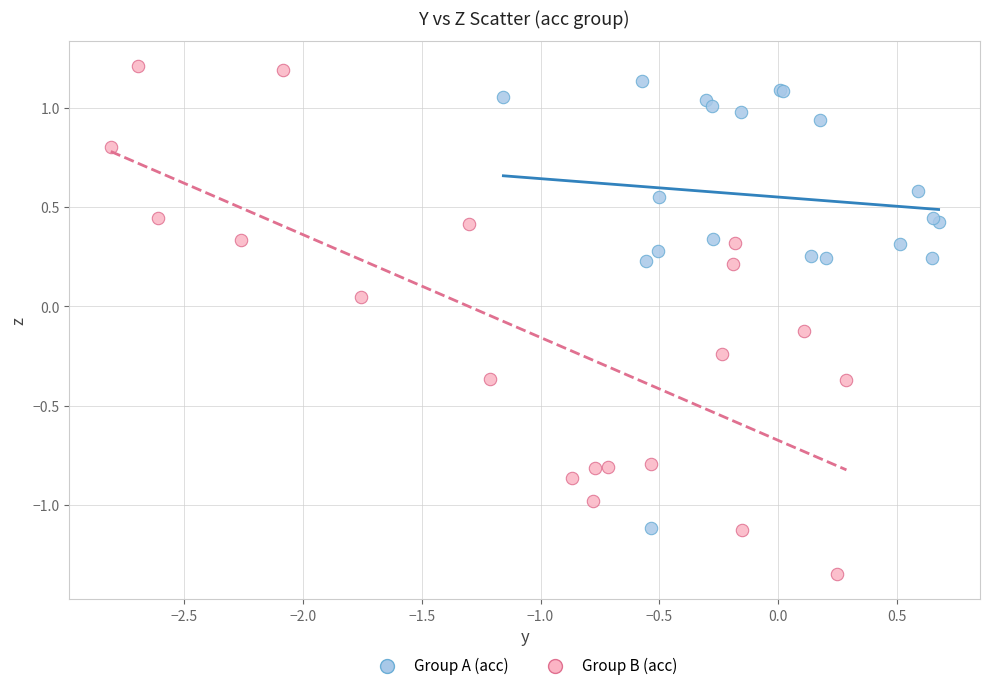

Which series has the widest spread of Y values?

Group B (acc)